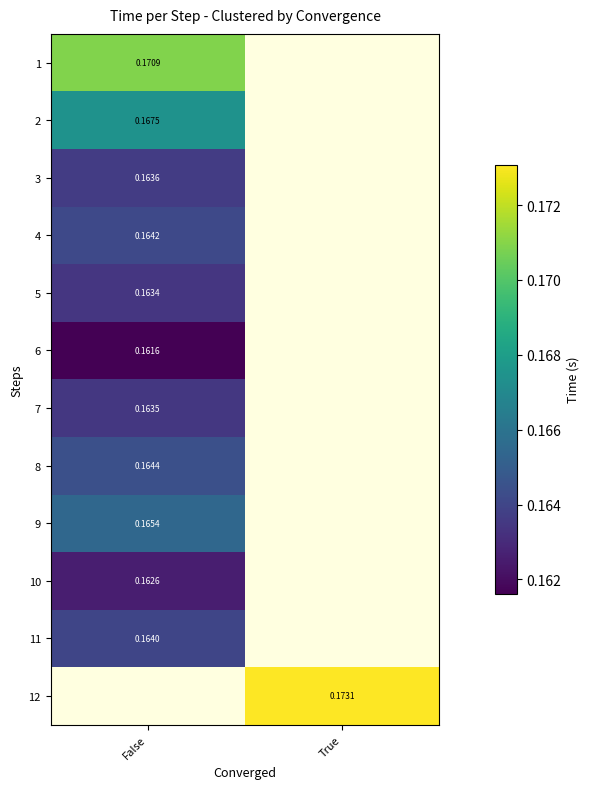

Is the value of 4 at False greater than the value of 8 at False?

No